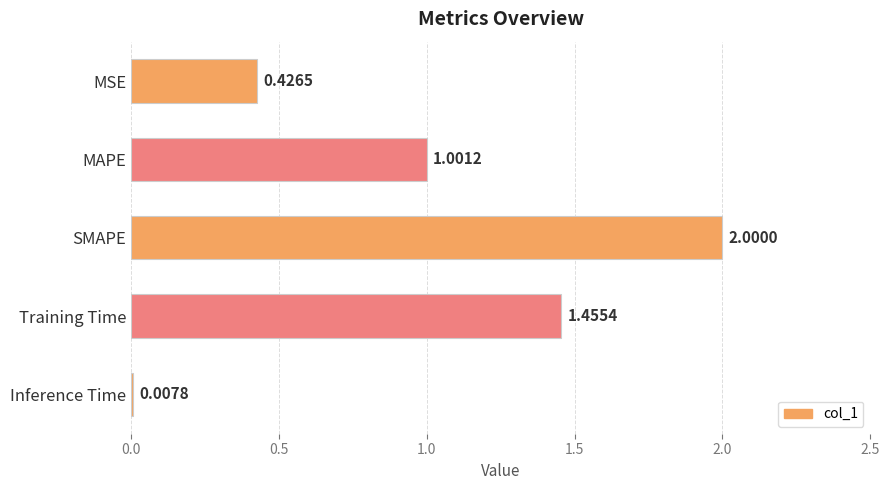

At which category does the chart reach its minimum across all series?

Inference Time